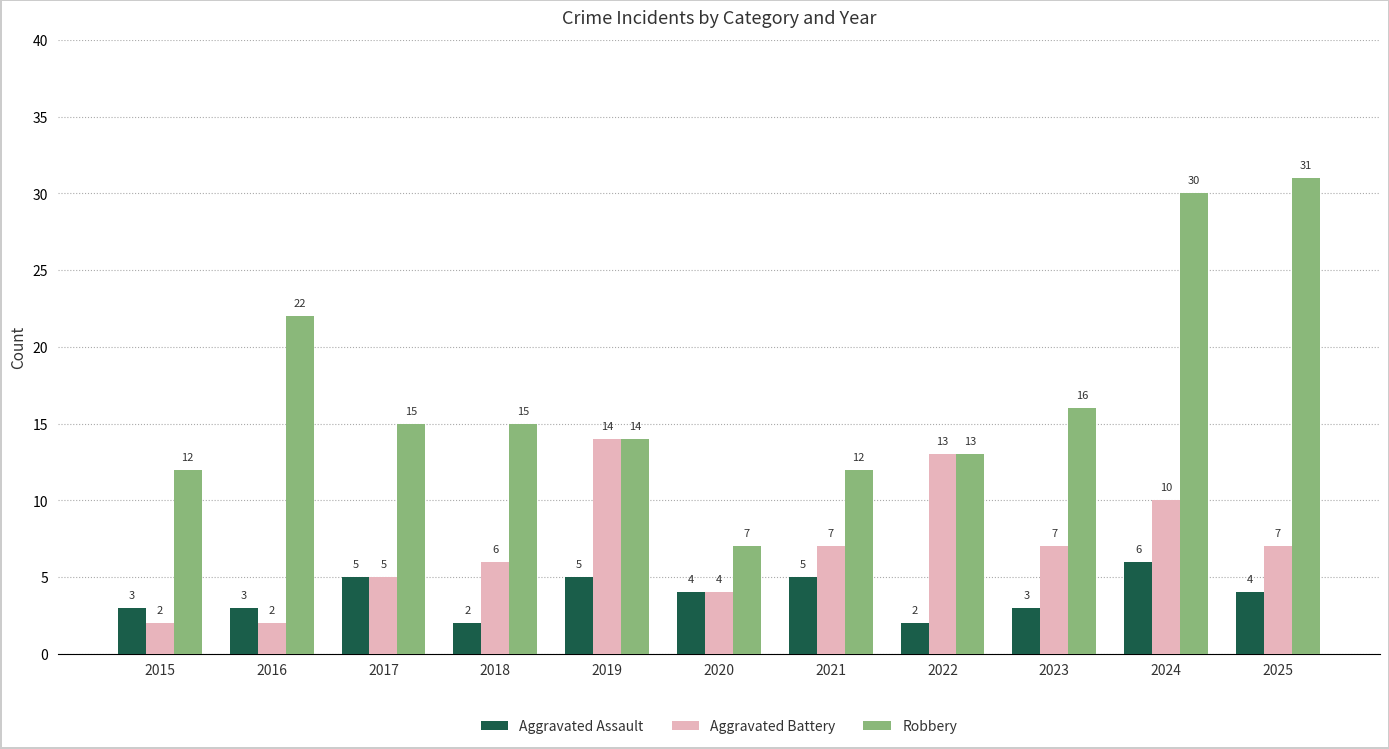

Count the Aggravated Assault values in the range 3 to 5.

8